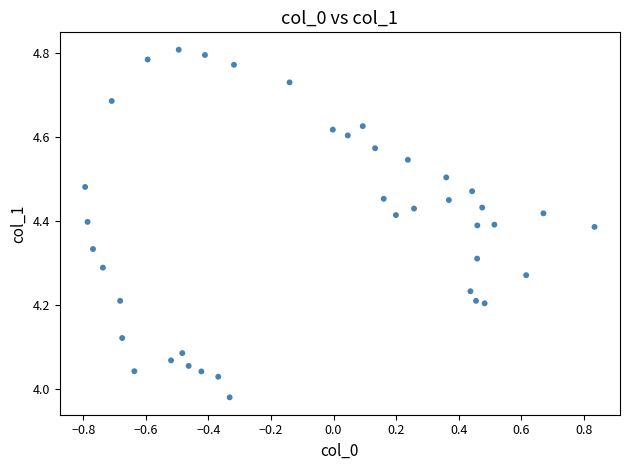

What is the range of X values (max minus min)?

1.6